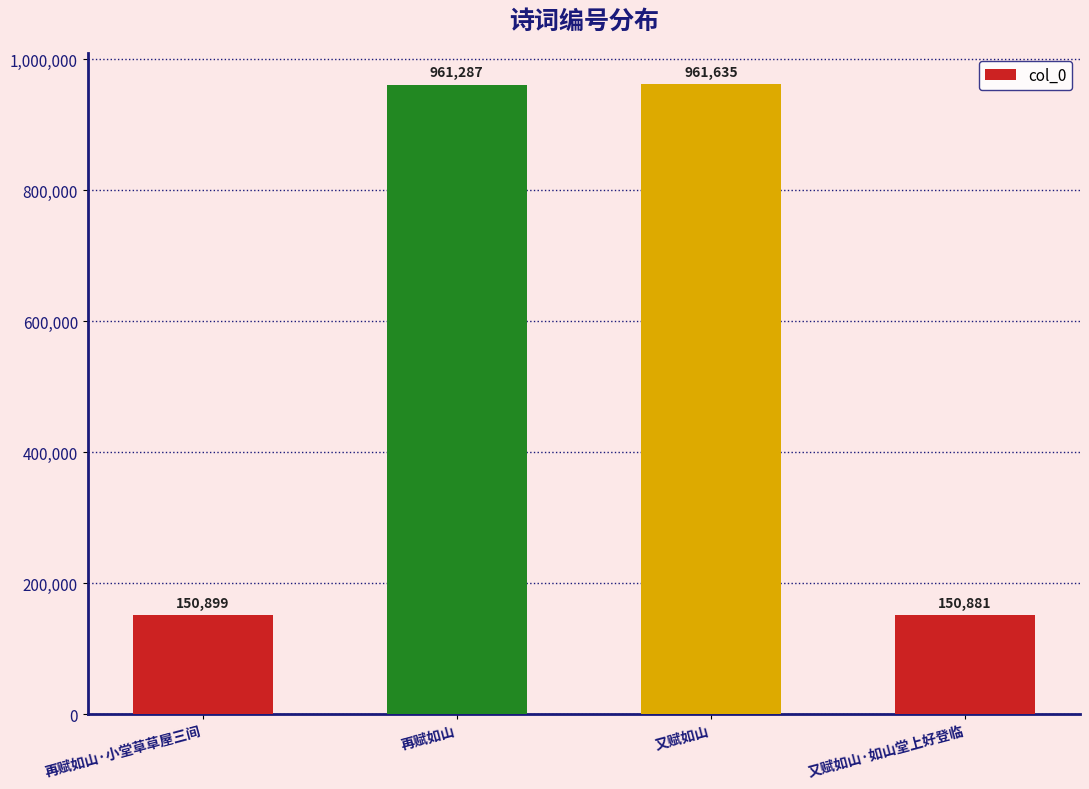

What is the sum of the values at 再赋如山·小堂草草屋三间 and 又赋如山?

1112534